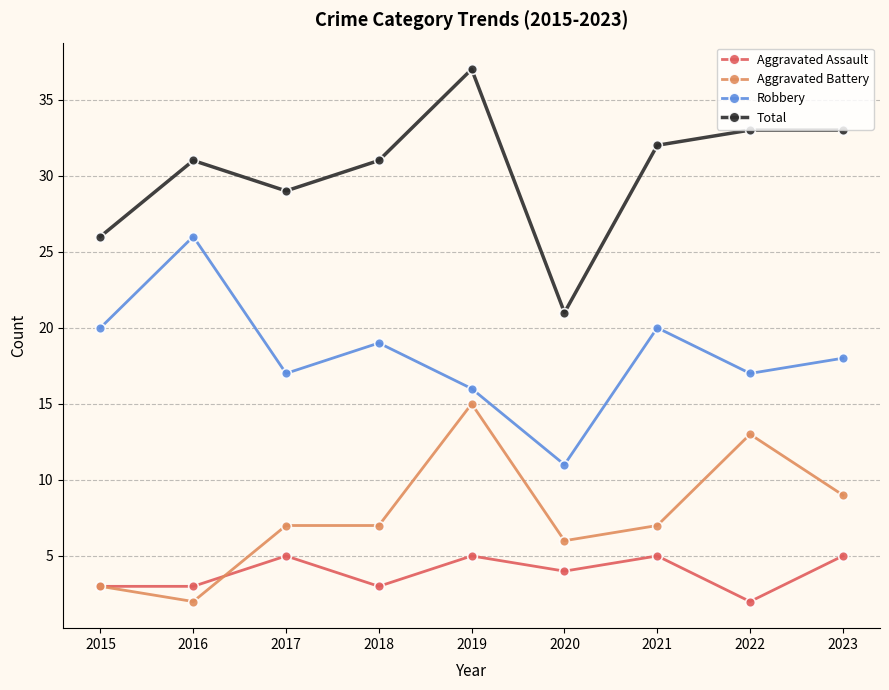

What is the difference between the second highest and minimum values in the Aggravated Assault series?

3